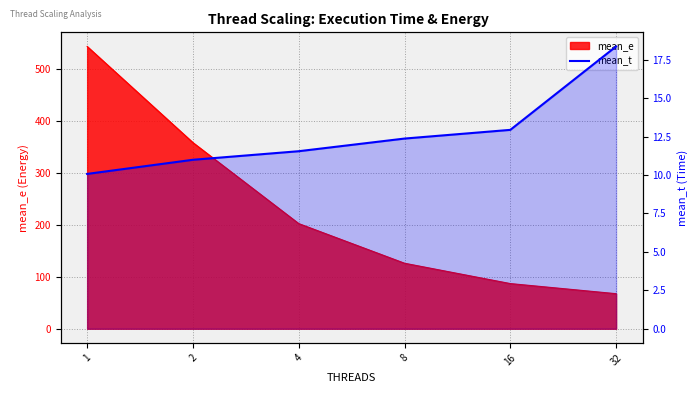

Which category has the highest value across all series?

32